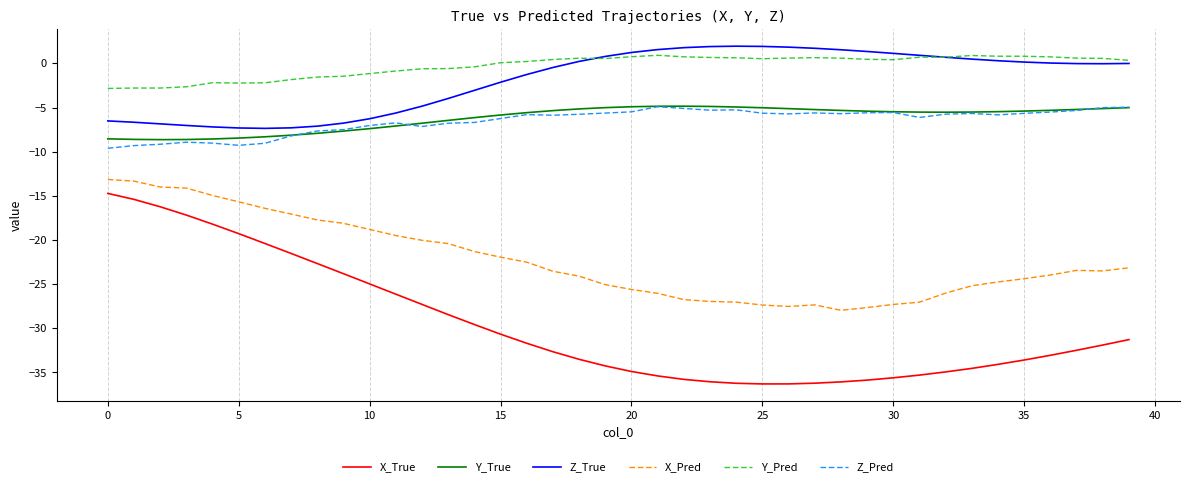

Which series has the largest range (max minus min)?

X_True